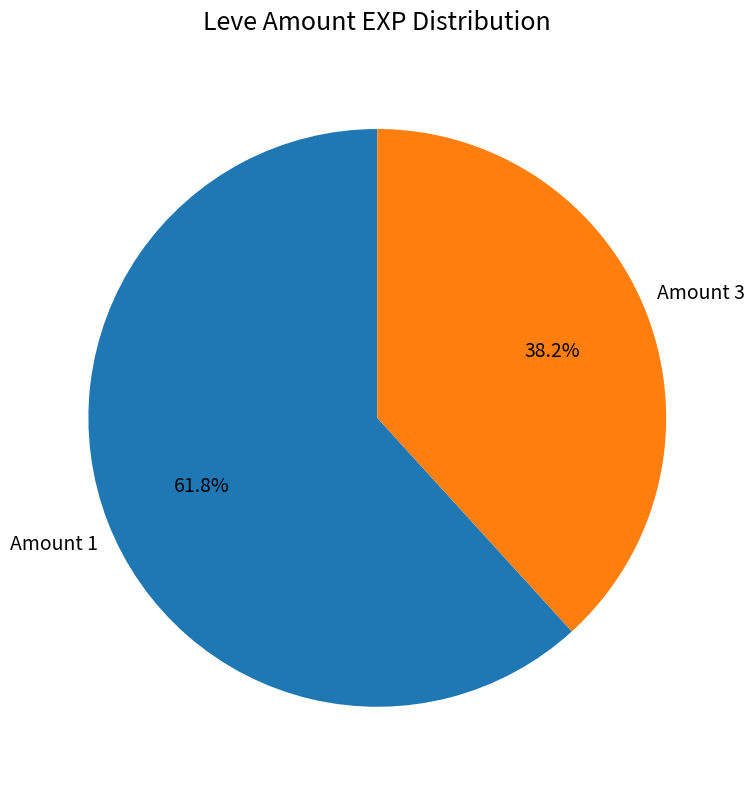

Is there a majority slice in this chart?

Yes